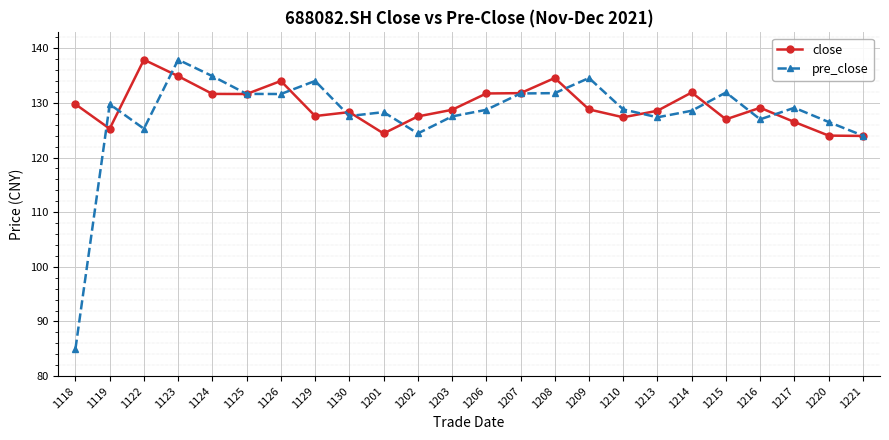

Does the chart display data point markers on the line(s)?

Yes